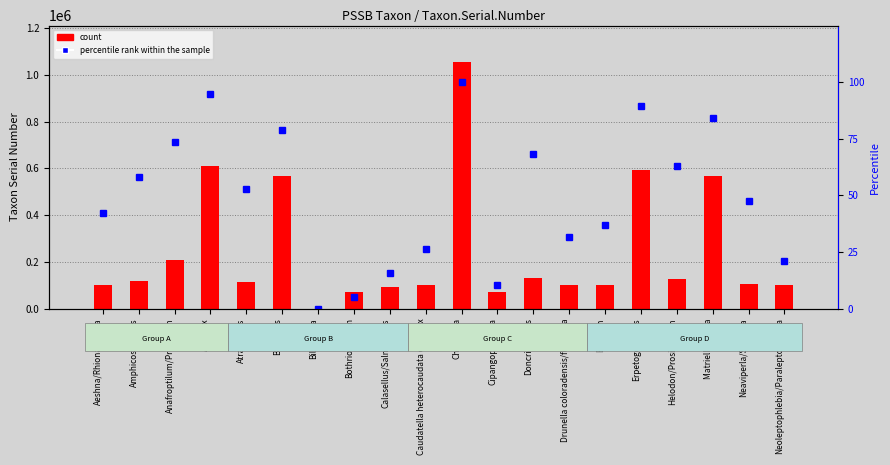

Reading left to right, what are all the values shown in this chart?

count: 101603.0	116254.0	206622.0	609625.0	114252.0	568588.0	-159.0	68779.0	92780.0	101351.0	1053275.0	70329.0	128681.0	101389.0	101571.0	592837.0	126703.0	568641.0	103254.0	101193.0
percentile rank within the sample: 42.1	57.9	73.7	94.7	52.6	78.9	0.0	5.3	15.8	26.3	100.0	10.5	68.4	31.6	36.8	89.5	63.2	84.2	47.4	21.1